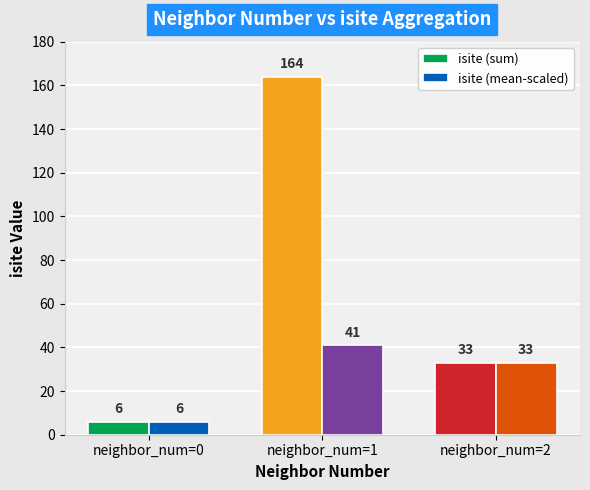

What is the sum of the isite (mean-scaled) values at neighbor_num=0 and neighbor_num=1?

47